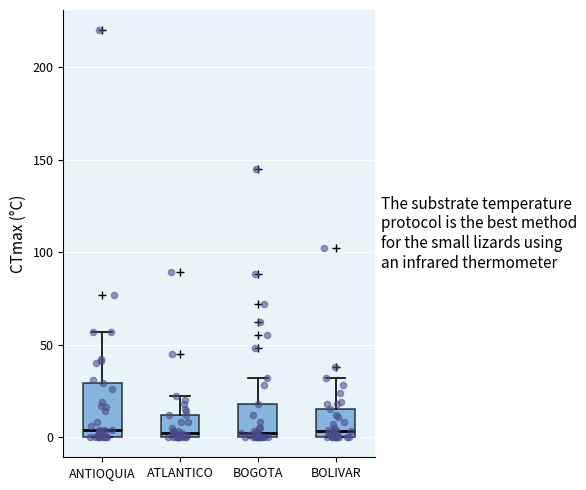

Which box is the tallest, from its lower edge to its upper edge?

ANTIOQUIA